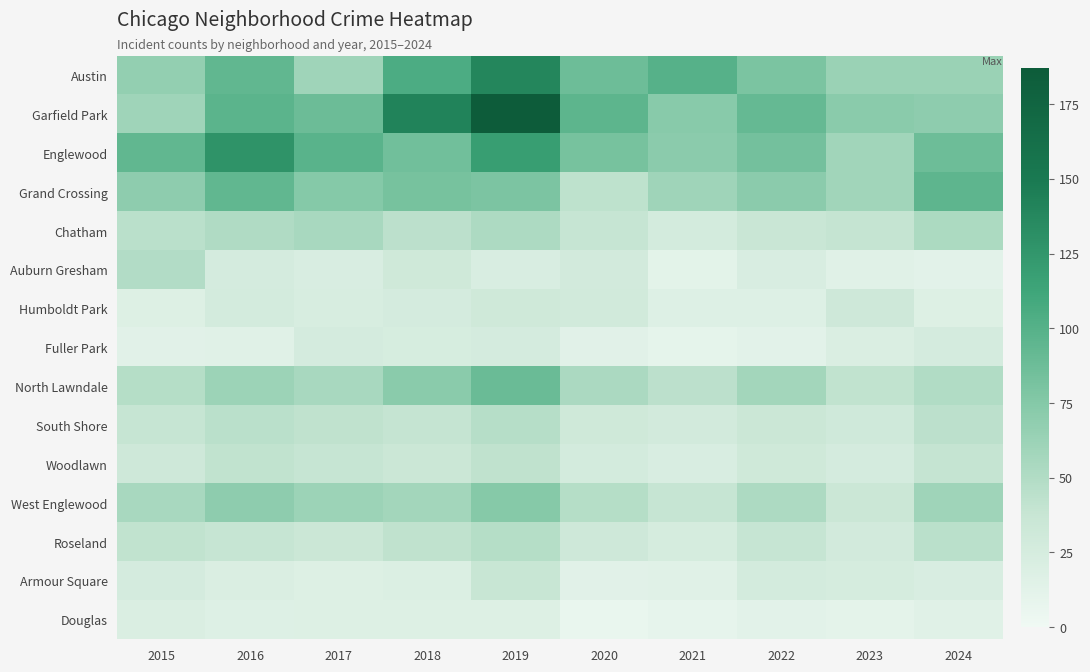

Reading right to left, transcribe all the data shown in this chart.

Austin: 2024=63	2023=63	2022=80	2021=100	2020=87	2019=139	2018=105	2017=60	2016=94	2015=67
Garfield Park: 2024=70	2023=72	2022=92	2021=73	2020=96	2019=187	2018=141	2017=88	2016=97	2015=60
Englewood: 2024=87	2023=59	2022=84	2021=71	2020=82	2019=119	2018=85	2017=98	2016=128	2015=94
Grand Crossing: 2024=95	2023=59	2022=71	2021=60	2020=43	2019=79	2018=82	2017=75	2016=94	2015=70
Chatham: 2024=53	2023=39	2022=36	2021=27	2020=38	2019=52	2018=44	2017=55	2016=51	2015=45
Auburn Gresham: 2024=13	2023=15	2022=22	2021=12	2020=28	2019=22	2018=31	2017=22	2016=26	2015=49
Humboldt Park: 2024=18	2023=32	2022=17	2021=17	2020=29	2019=31	2018=26	2017=23	2016=27	2015=18
Fuller Park: 2024=26	2023=21	2022=13	2021=10	2020=14	2019=26	2018=24	2017=26	2016=15	2015=14
North Lawndale: 2024=50	2023=41	2022=58	2021=44	2020=54	2019=89	2018=72	2017=55	2016=62	2015=48
South Shore: 2024=44	2023=30	2022=35	2021=28	2020=31	2019=47	2018=39	2017=42	2016=45	2015=38
Woodlawn: 2024=39	2023=26	2022=31	2021=22	2020=27	2019=42	2018=35	2017=38	2016=41	2015=32
West Englewood: 2024=60	2023=35	2022=52	2021=38	2020=48	2019=74	2018=58	2017=62	2016=70	2015=55
Roseland: 2024=45	2023=28	2022=38	2021=25	2020=32	2019=48	2018=42	2017=35	2016=38	2015=41
Armour Square: 2024=22	2023=25	2022=27	2021=15	2020=14	2019=37	2018=19	2017=18	2016=21	2015=26
Douglas: 2024=15	2023=11	2022=13	2021=9	2020=6	2019=18	2018=18	2017=18	2016=17	2015=21